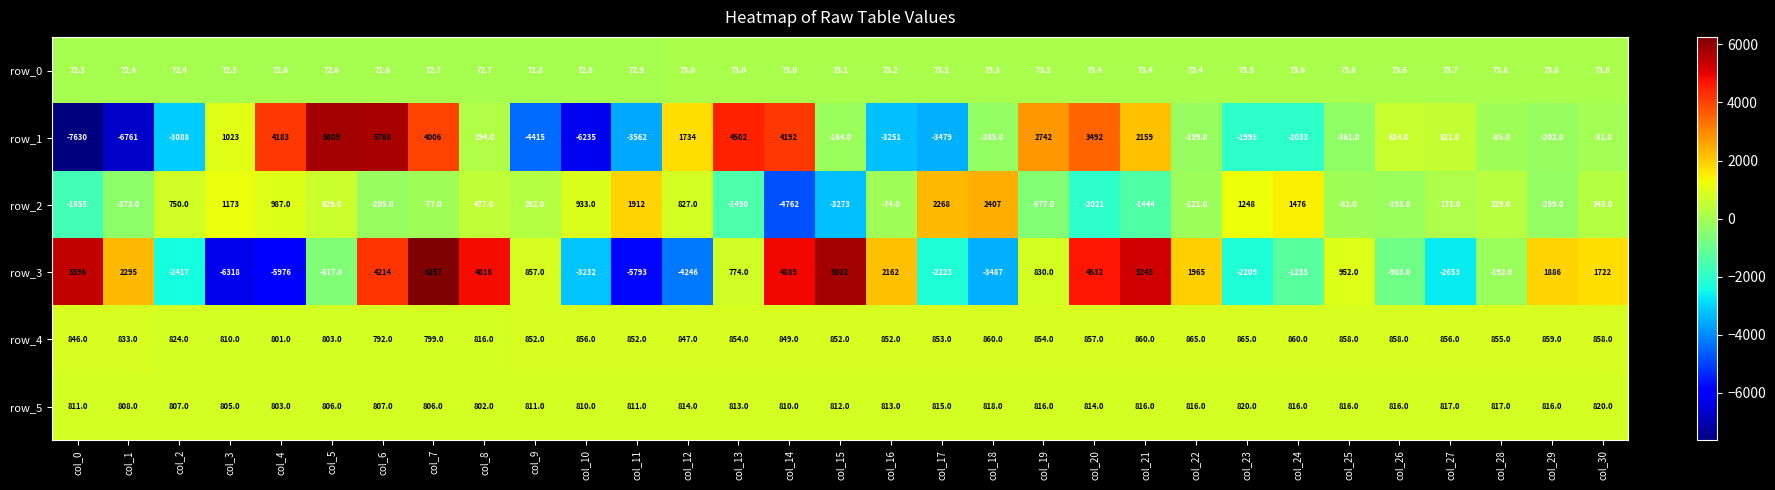

At which label does row_1 reach its peak?

col_5